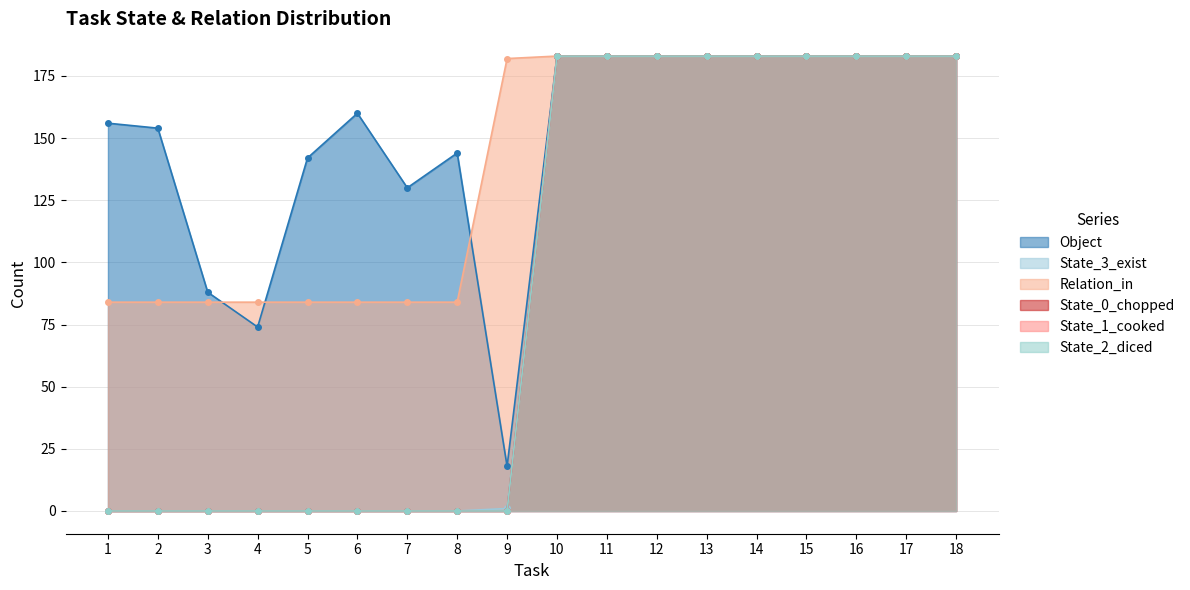

True or false: Relation_in and State_2_diced intersect in this chart.

False